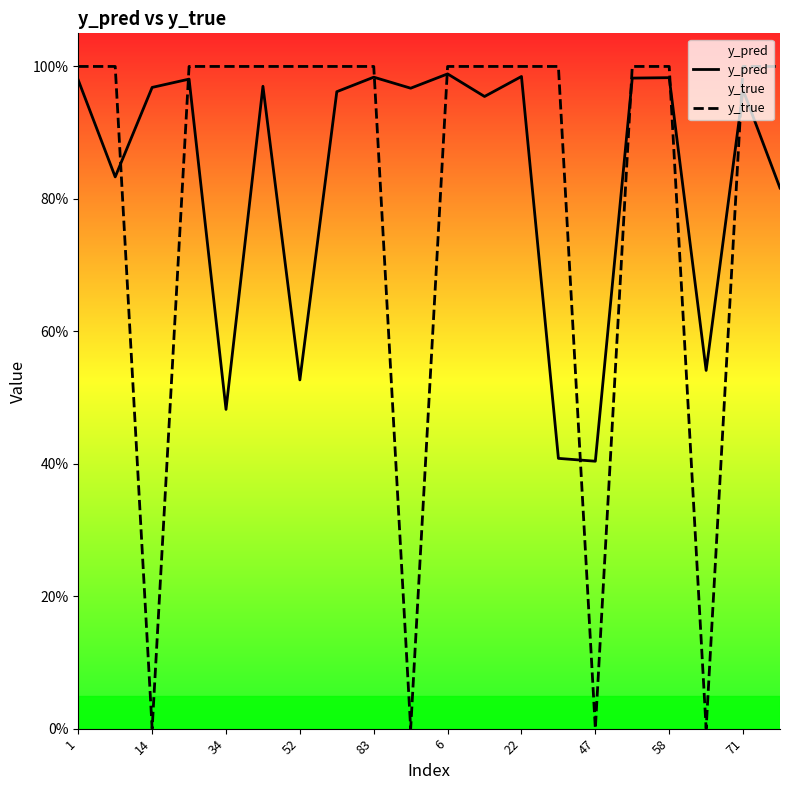

How many distinct data groups are displayed?

2